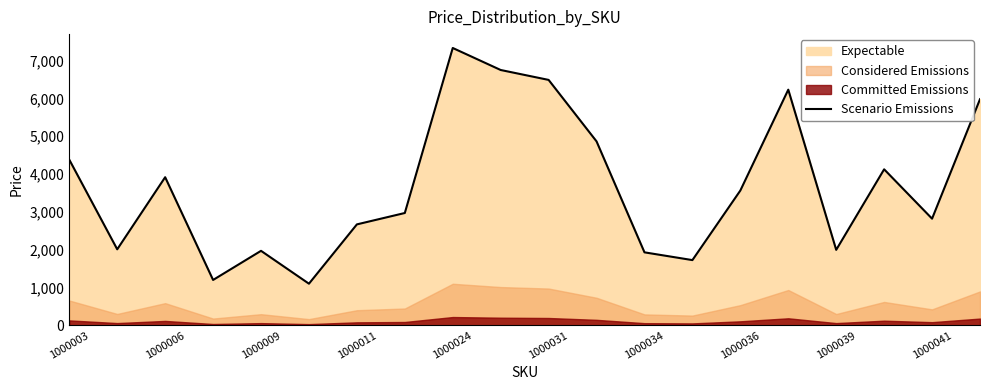

What is the maximum value for Scenario Emissions?

7332